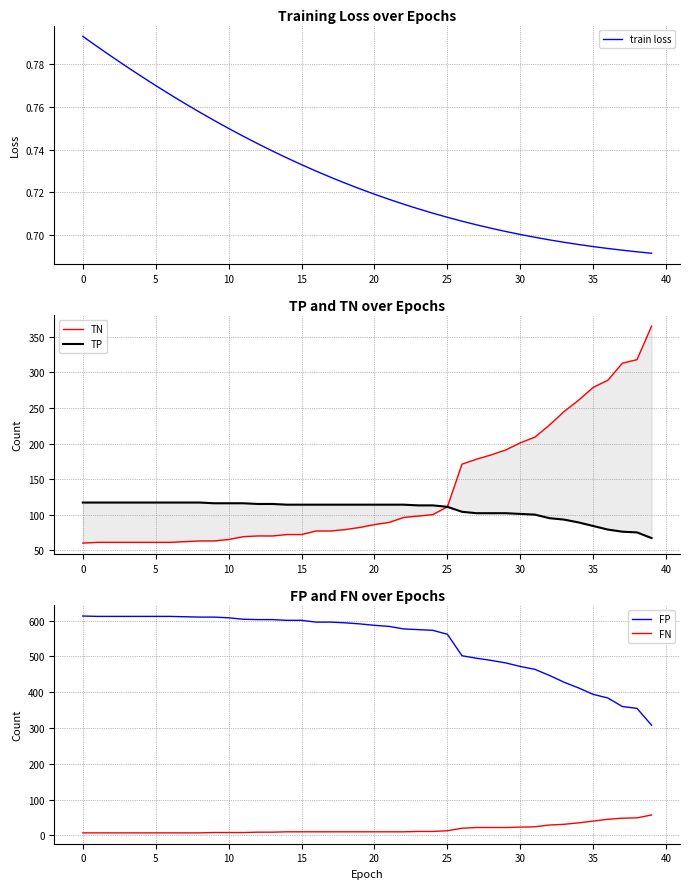

How many train loss values are between 0 and 1?

40